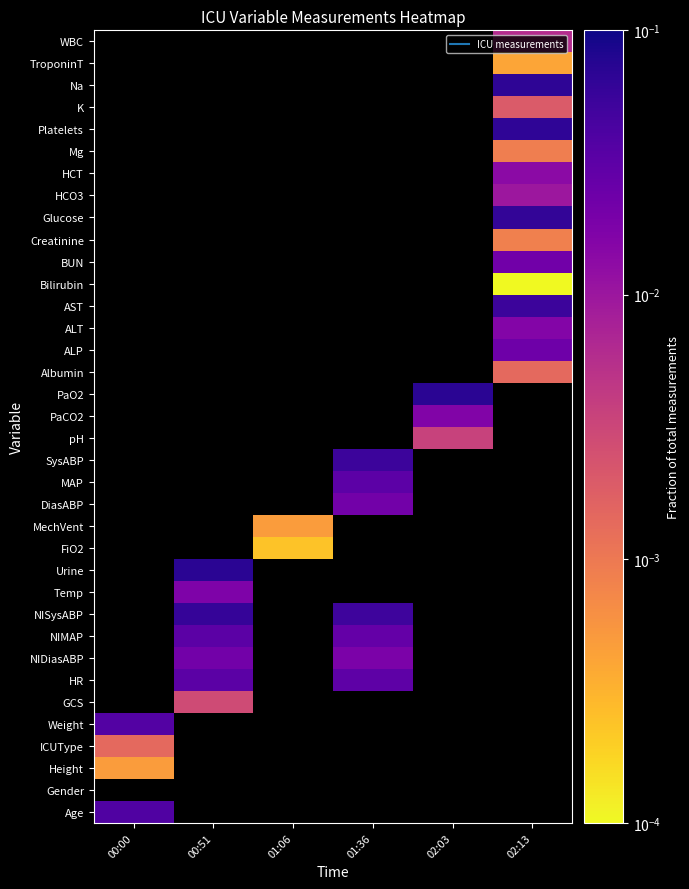

True or false: K has a value of 0.0 at 02:13.

False